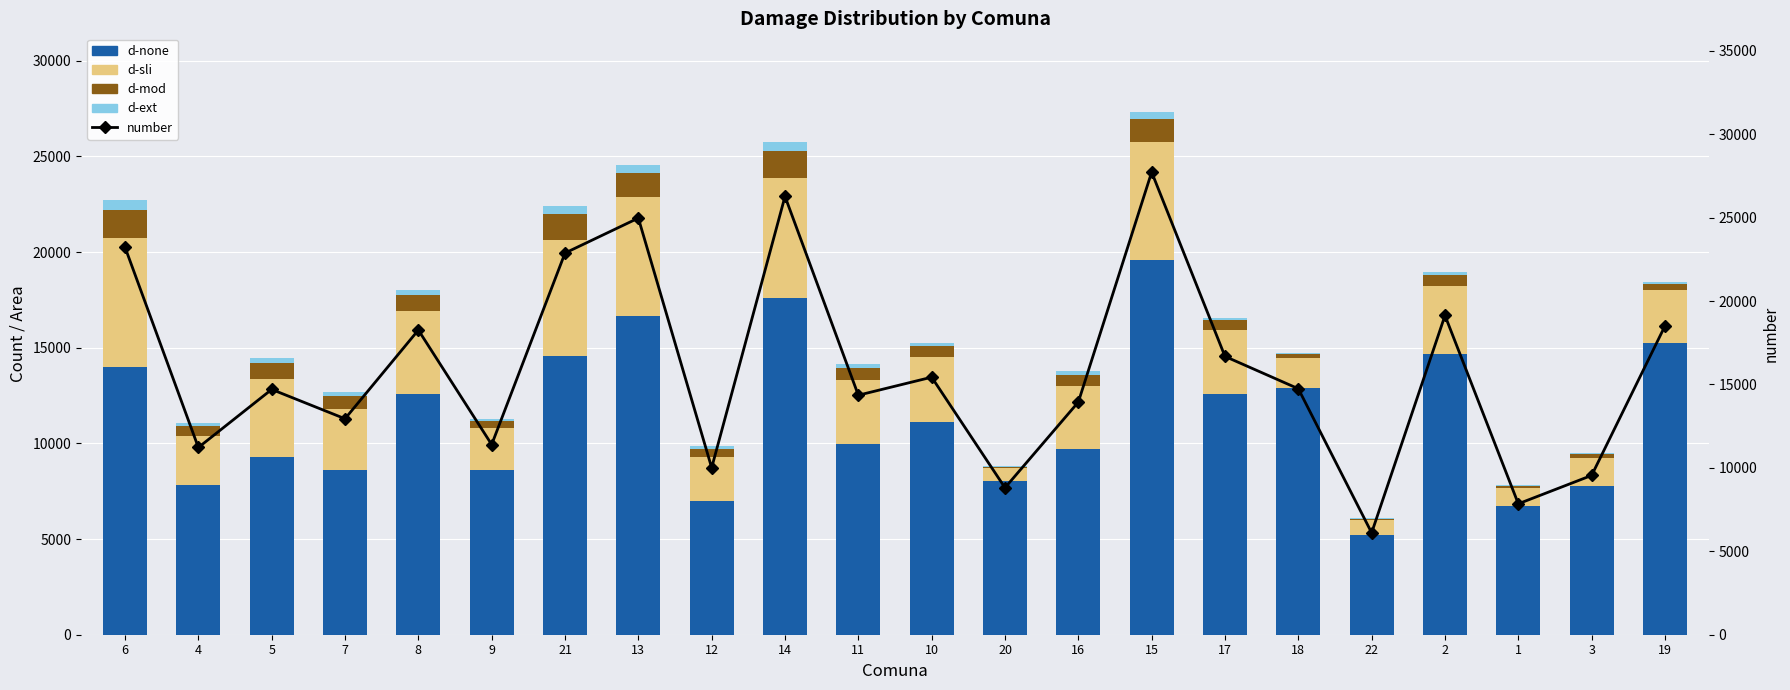

True or false: d-none has a value of 6995.2 at 12.

True